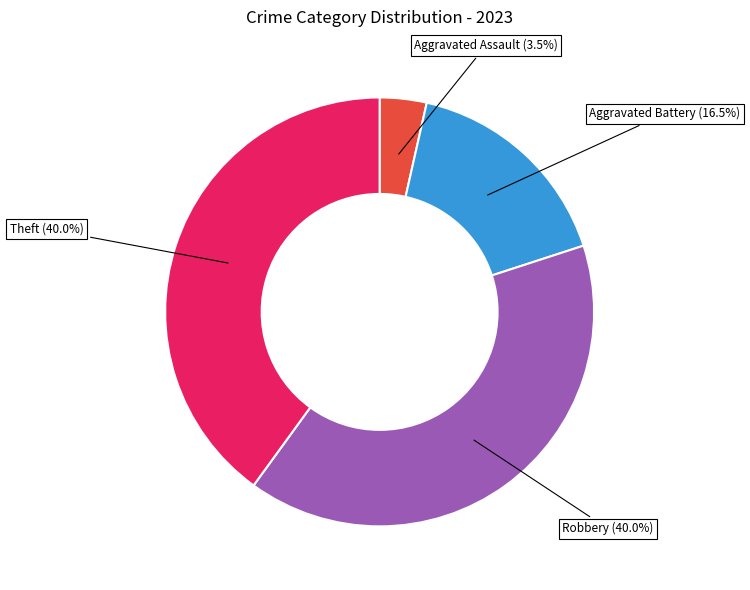

Which category has the smallest portion of the pie?

Aggravated Assault